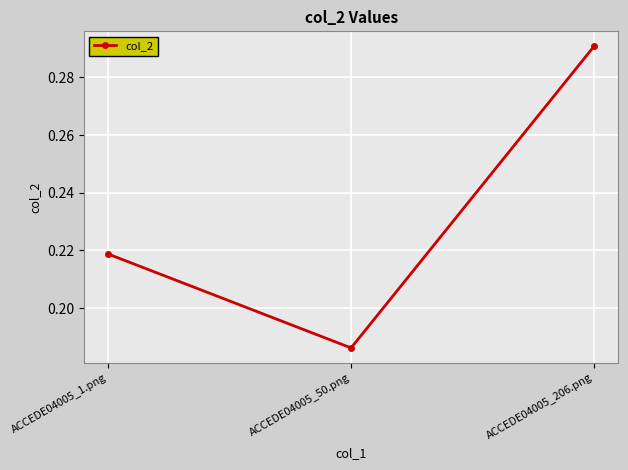

Is it true that the value at ACCEDE04005_1.png is 0.1?

False